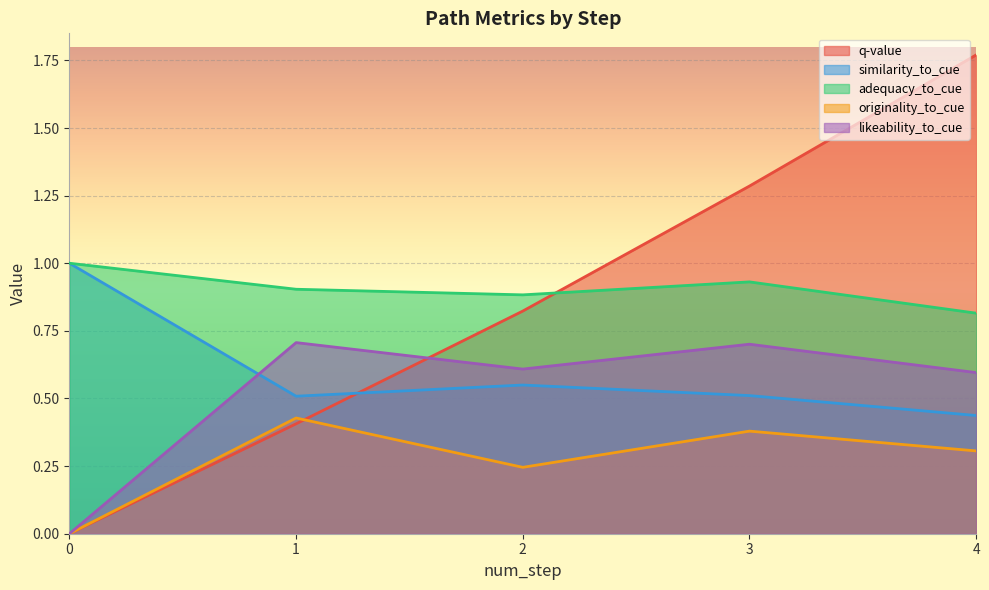

True or false: originality_to_cue has more than 0 points higher than both neighbors.

True